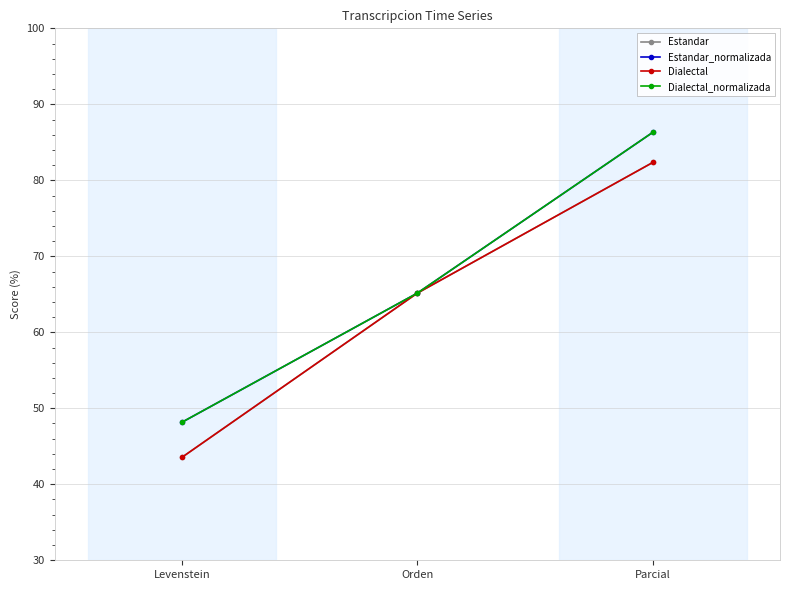

What is the difference between the maximum and minimum values in the Dialectal_normalizada series?

38.2